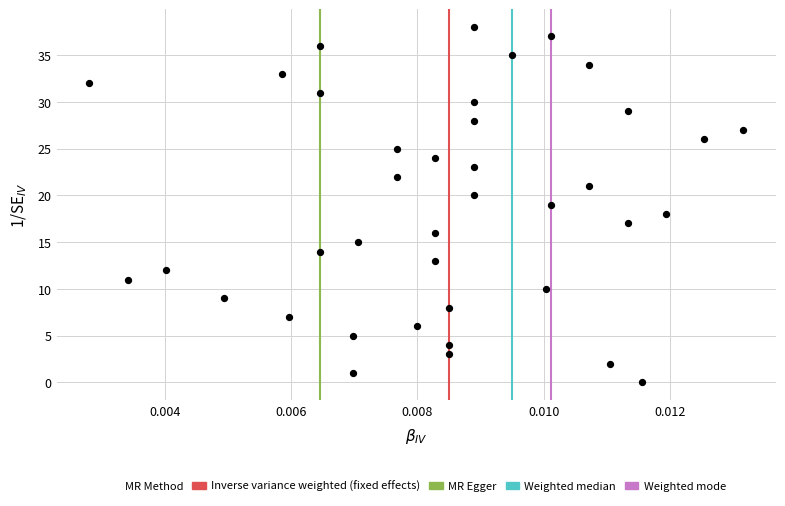

What is the range of Y values (max minus min)?

38